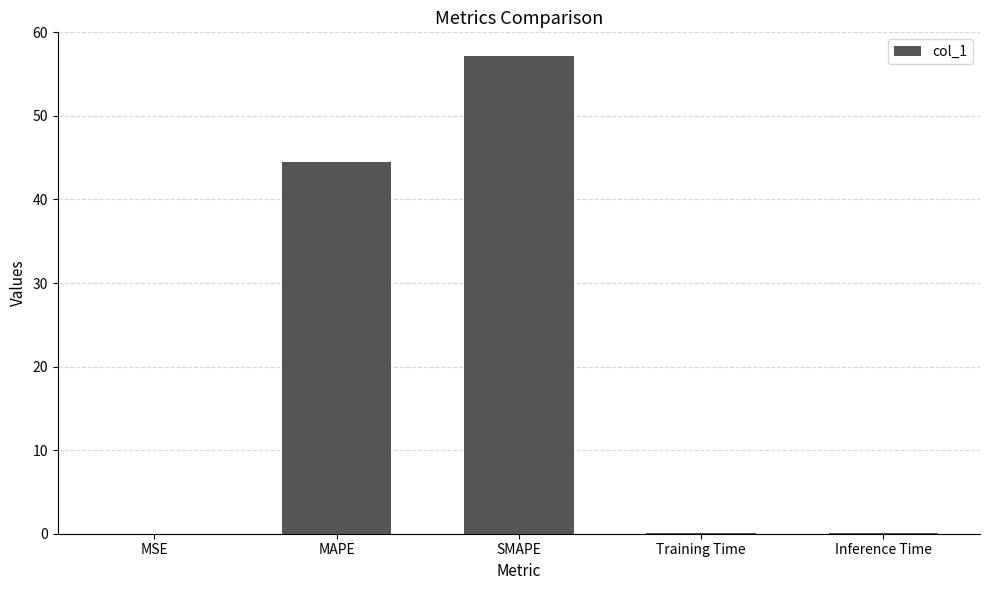

Where is the data nearest to the value 28?

MAPE